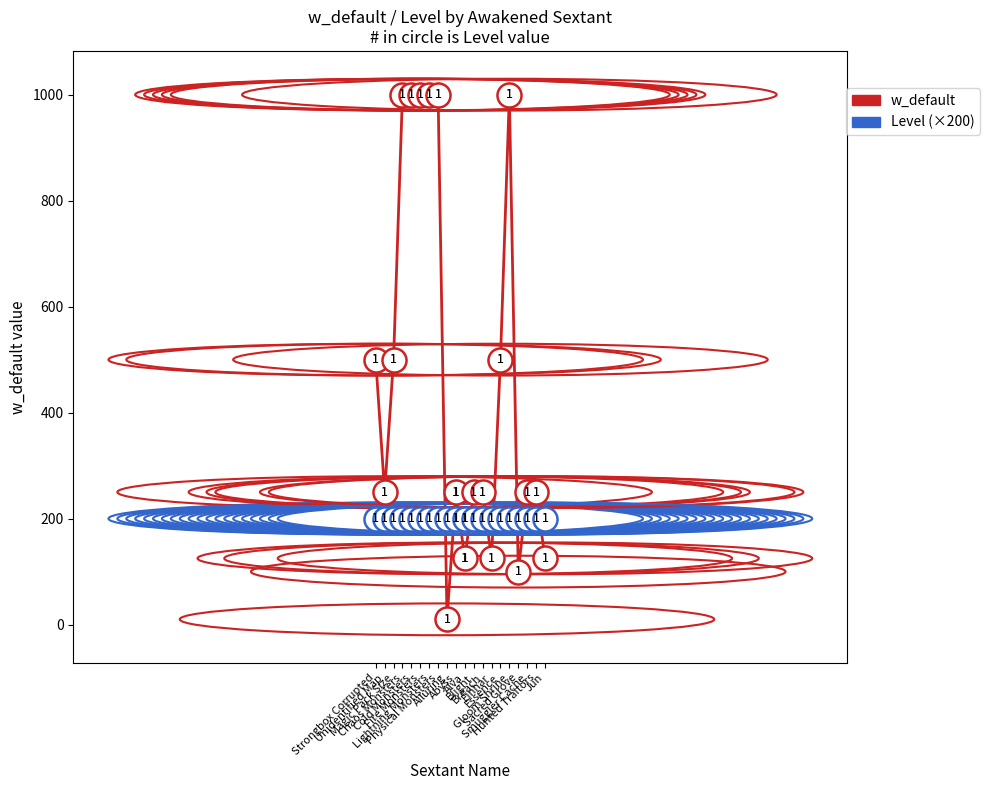

Which series has the largest range (max minus min)?

w_default